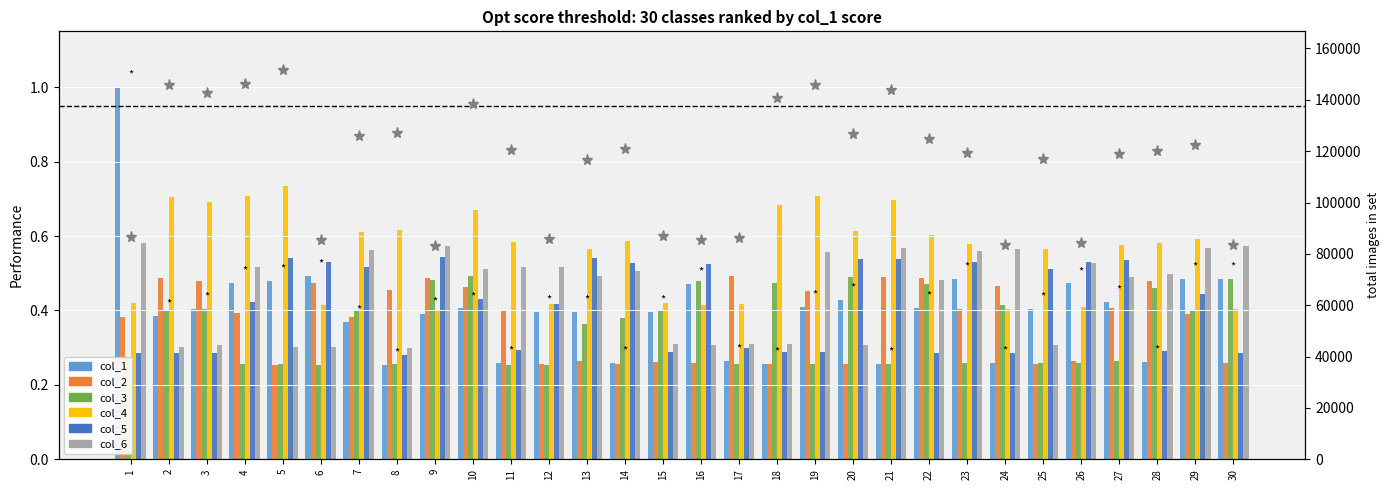

List the series in order of their peak value, highest first.

col_1, col_4, col_6, col_5, col_3, col_2